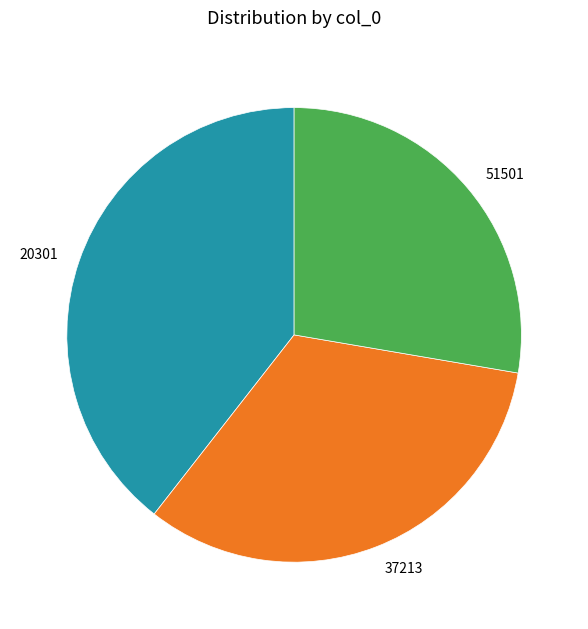

Does 37213 represent more than half of the total?

No